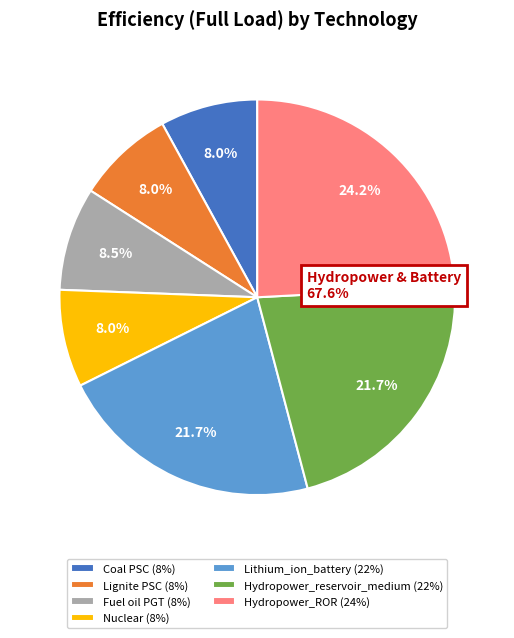

To the nearest percent, what is the average slice percentage?

14%